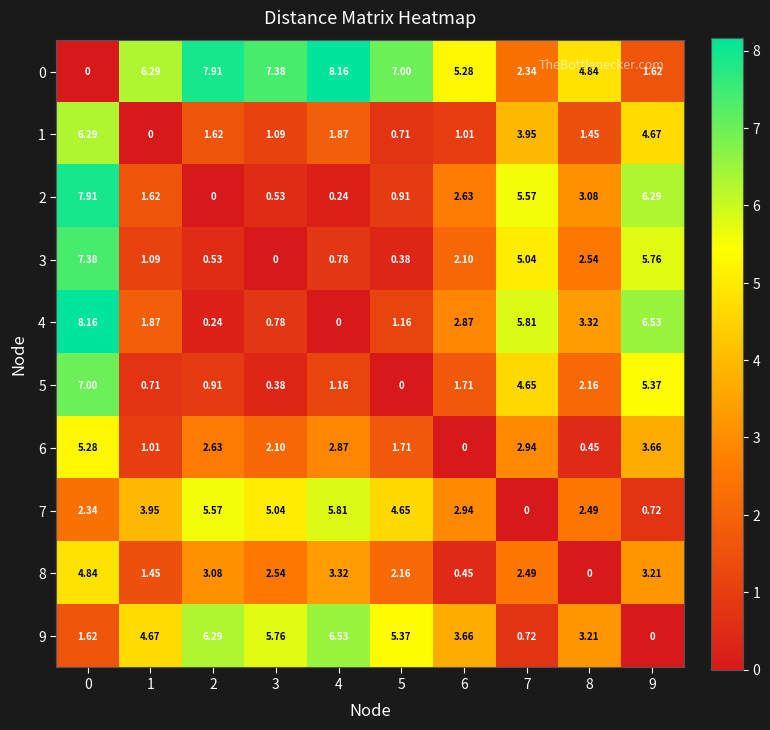

Is the value of 5 at 1 greater than the value of 6 at 3?

No